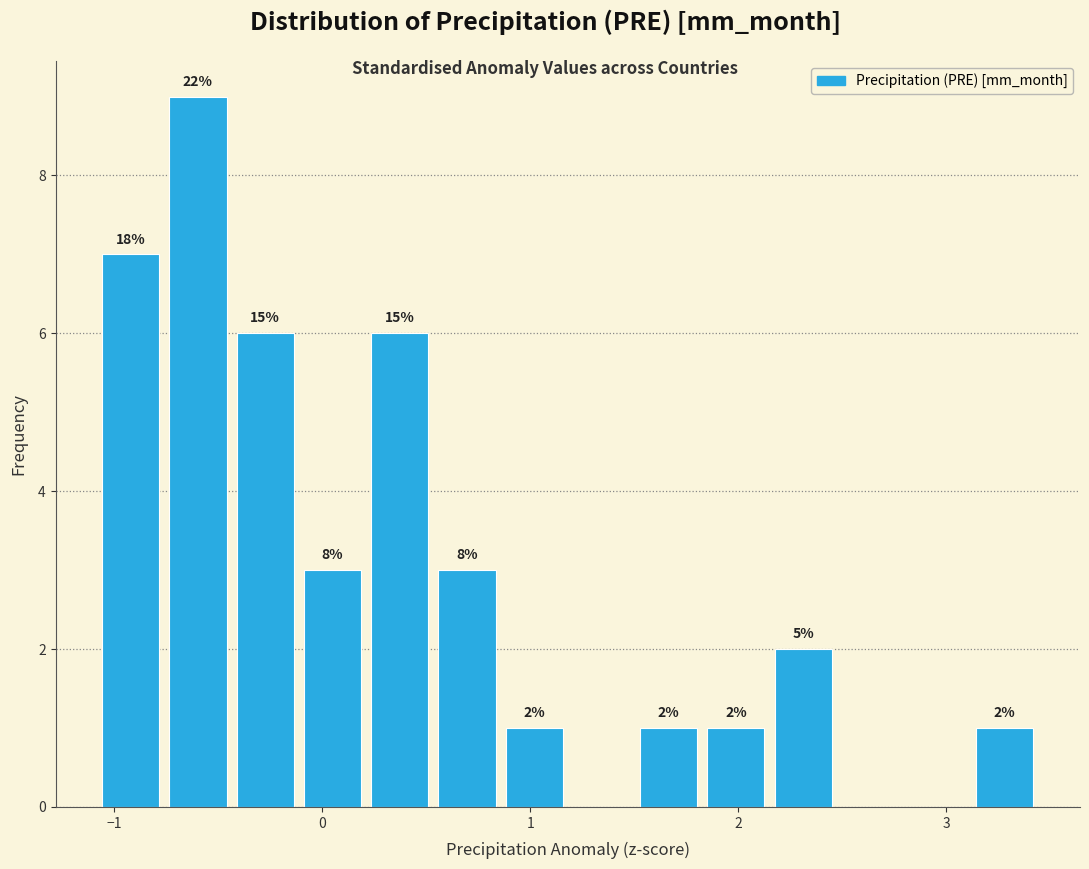

Around what value on the x-axis is the tallest bar? Give the approximate position of its centre, as read against the axis.

-0.6